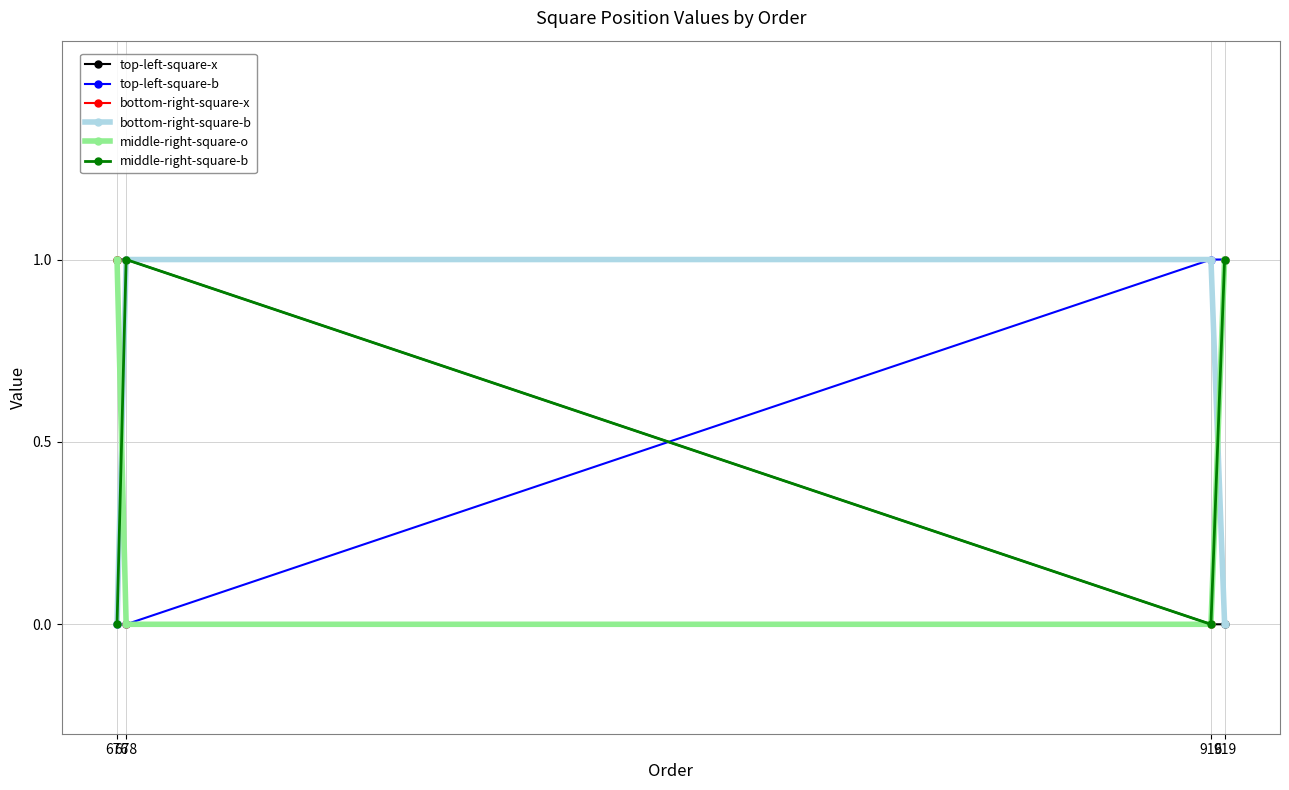

Does the chart have visible grid lines?

Yes